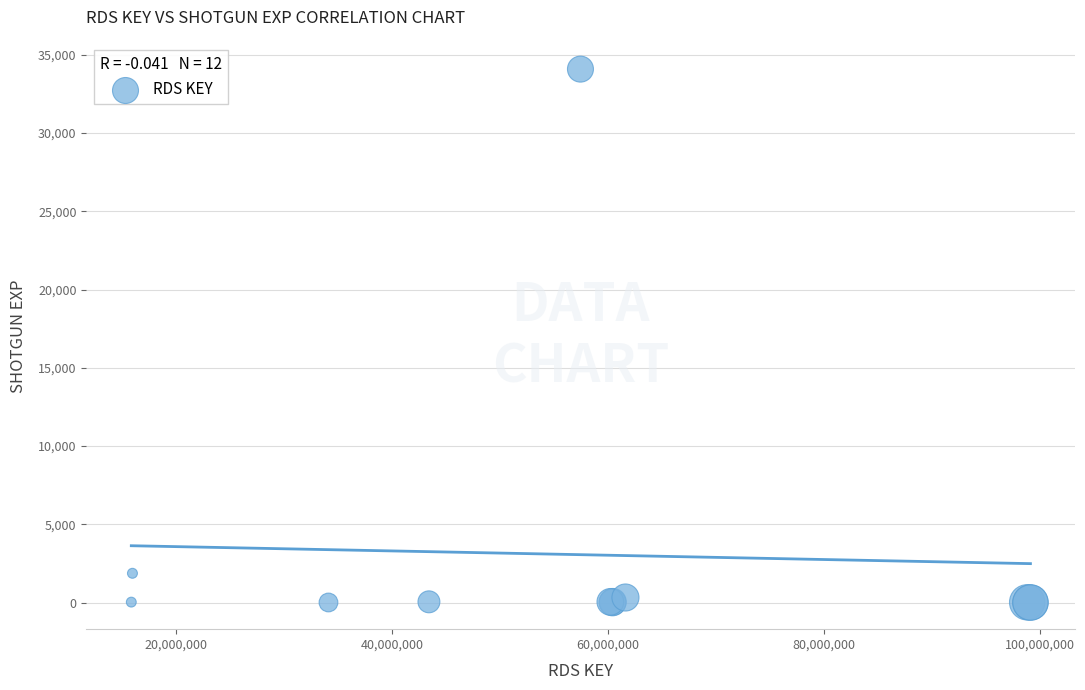

What Y value in the scatter plot is closest to 17042?

1868